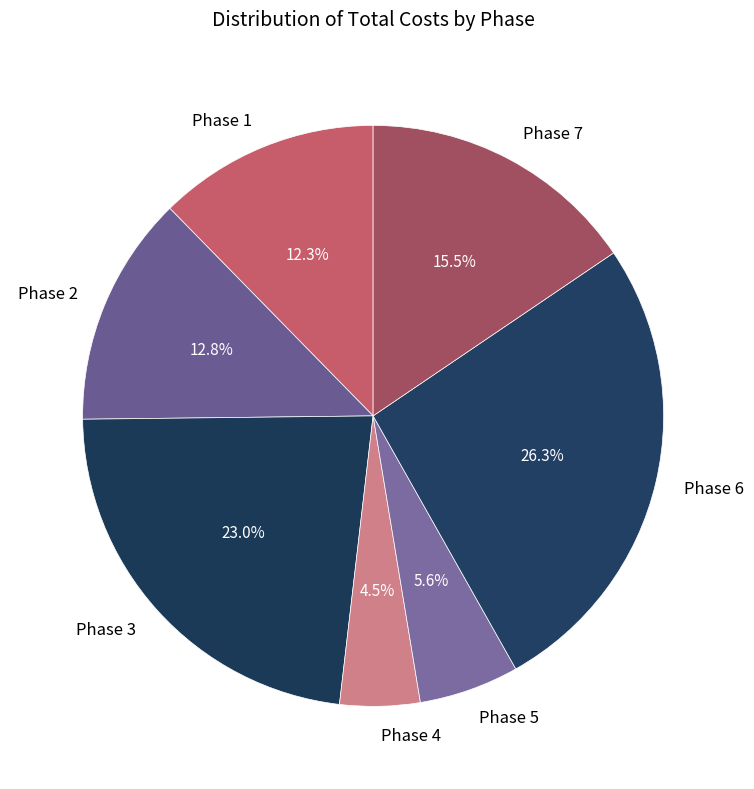

How many segments does this pie chart have?

7